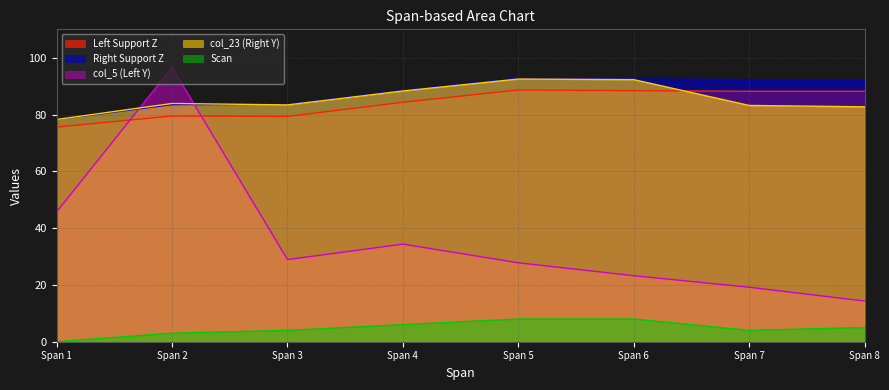

Reading left to right, list all the values displayed in this chart.

Left Support Z: 75.6	79.5	79.3	84.3	88.7	88.4	88.2	88.2
Right Support Z: 78.3	83.5	83.6	88.5	92.8	92.5	92.3	92.3
col_5 (Left Y): 45.7	96.6	28.9	34.4	27.8	23.2	19.2	14.3
col_23 (Right Y): 78.3	83.9	83.4	88.3	92.5	92.3	83.2	82.7
Scan: 0.0	3.0	4.0	6.0	8.0	8.0	4.0	5.0